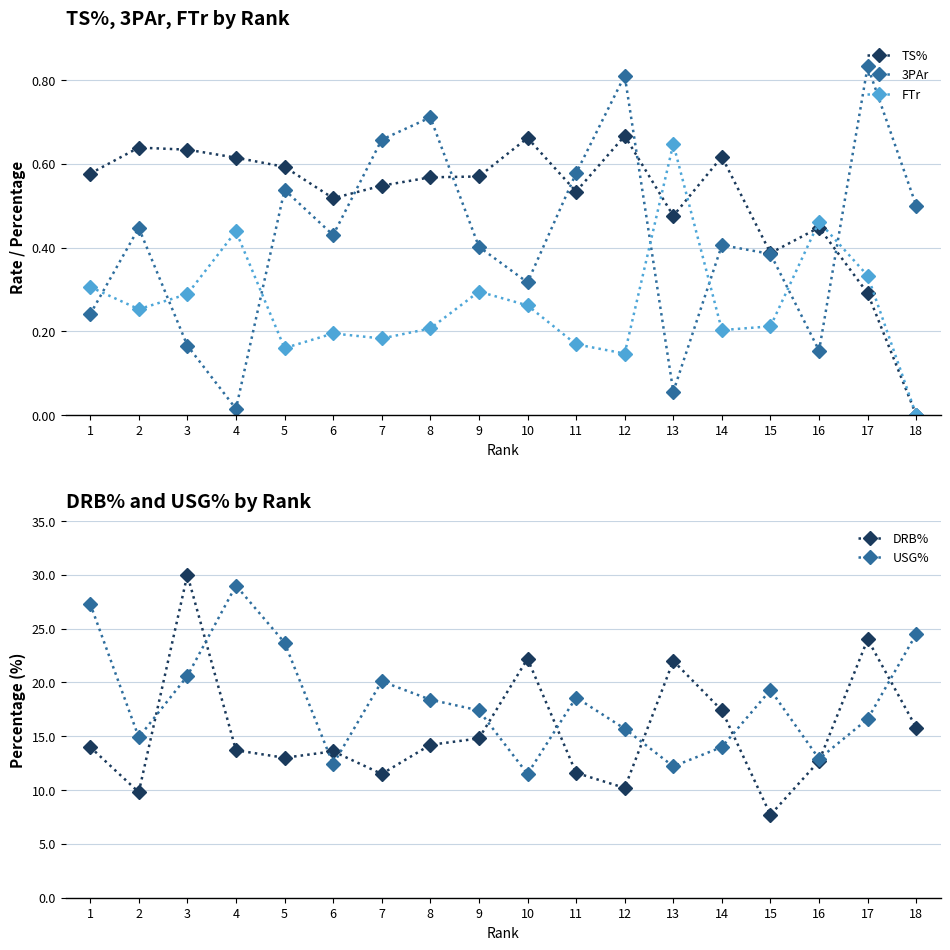

Between which two adjacent categories do TS% and FTr first intersect?

12 and 13